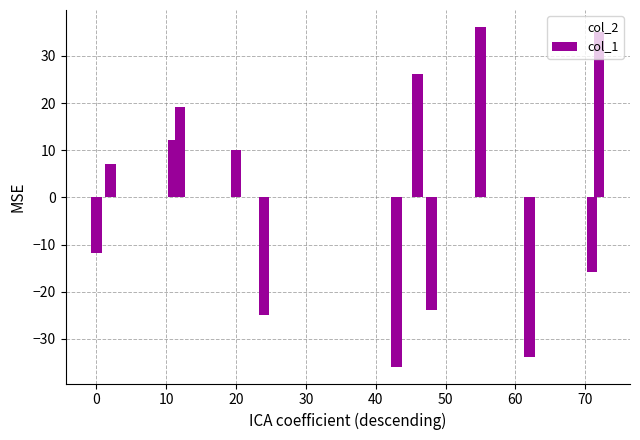

Which series has the largest total across all categories?

col_2